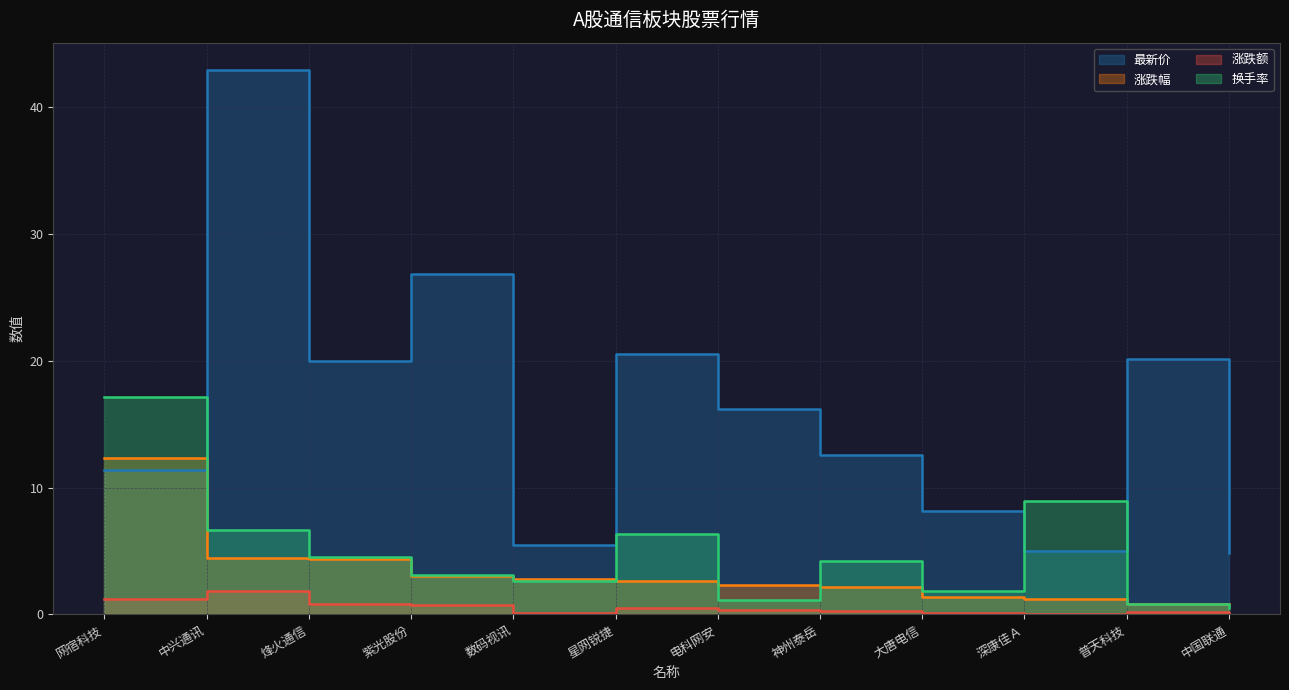

What is the value of the 涨跌额 point at the 10th from the left?

0.1